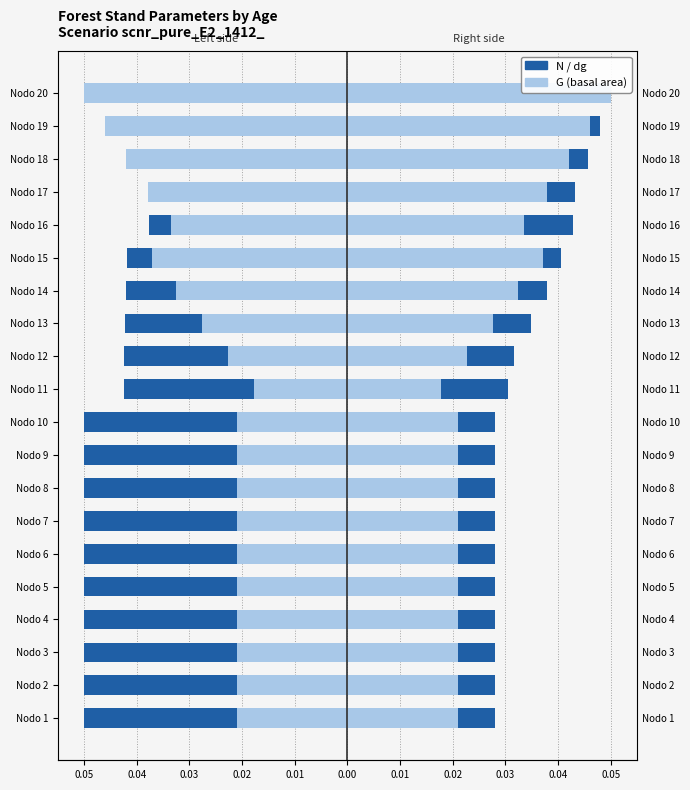

Where is N (stems/ha) nearest to the value 0?

Nodo 20